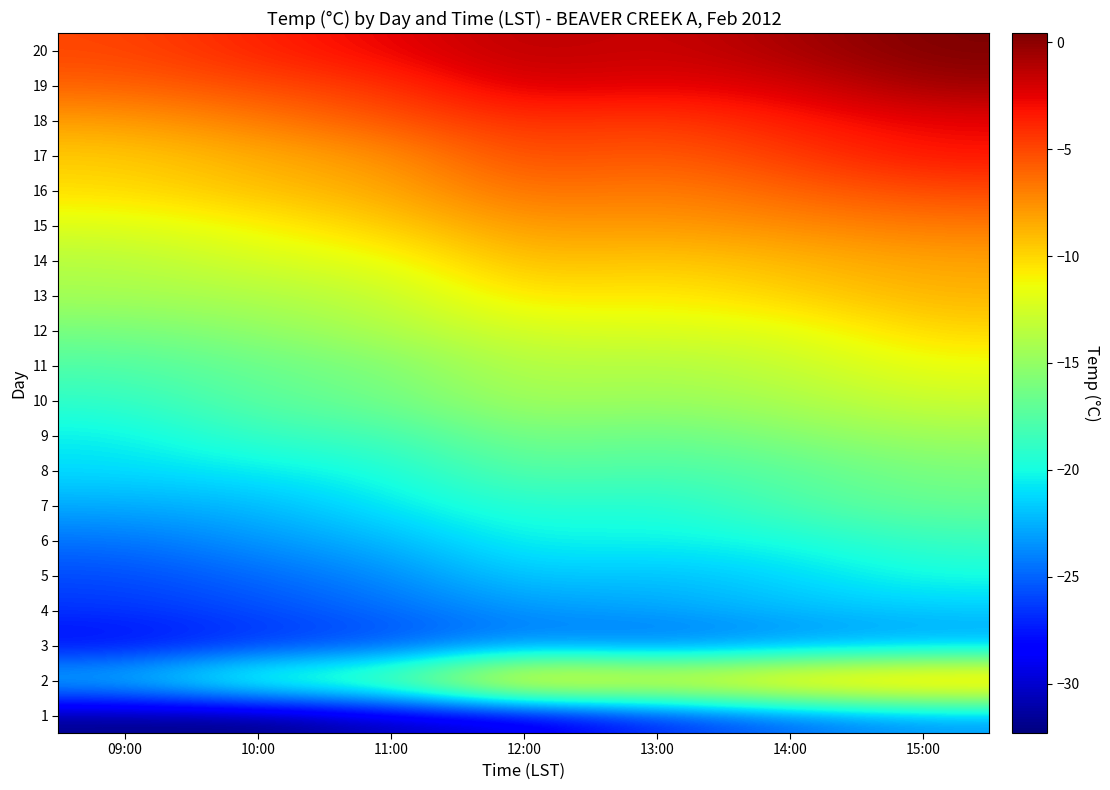

How many values in 20 are above zero?

1